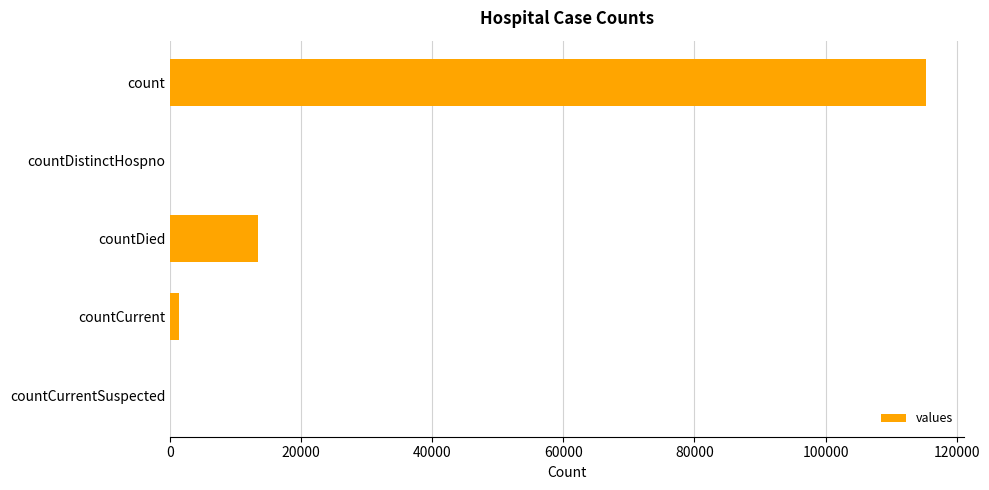

What is the sum of all values?

130105